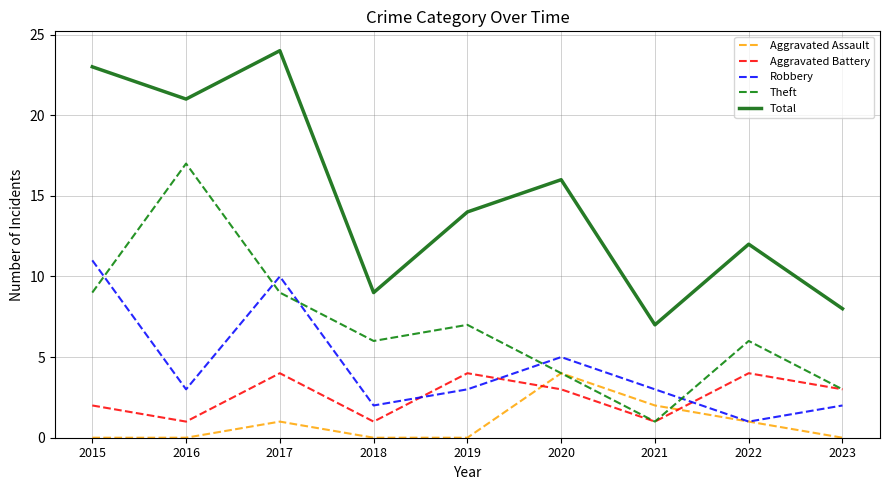

How many distinct data groups are displayed?

5